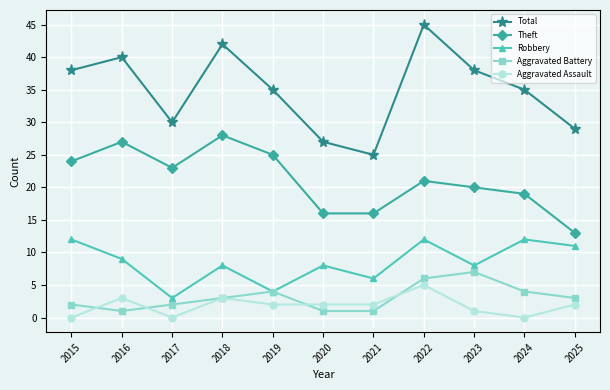

At which label does Total reach its peak?

2022